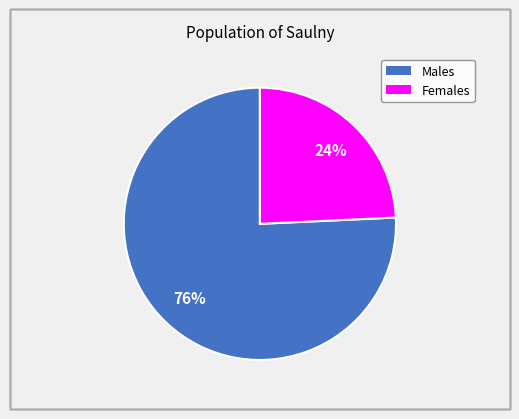

Is there a majority slice in this chart?

Yes